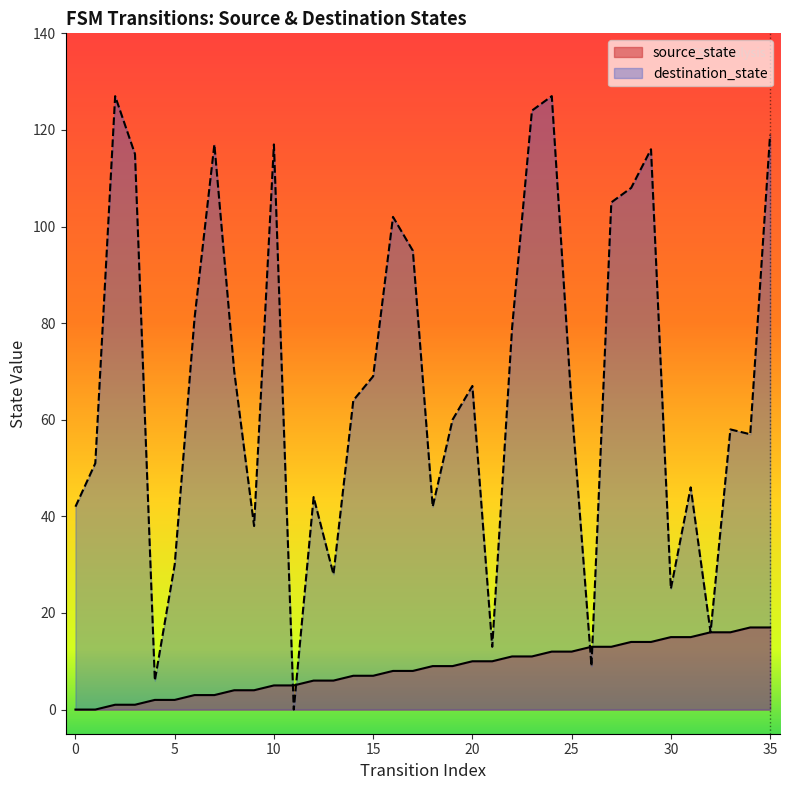

How many times do destination_state and source_state cross each other?

4